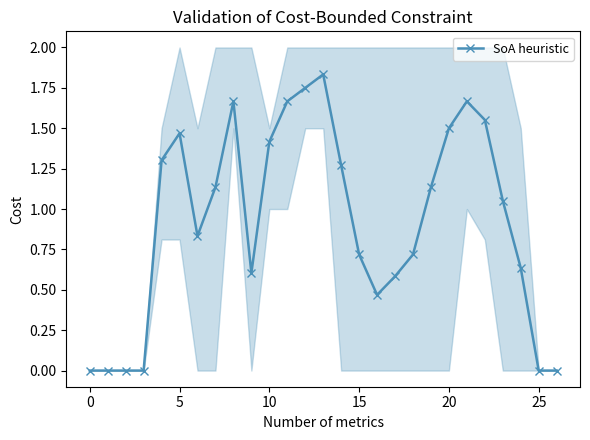

Is it true that SoA heuristic equals -0.9 at 0?

False